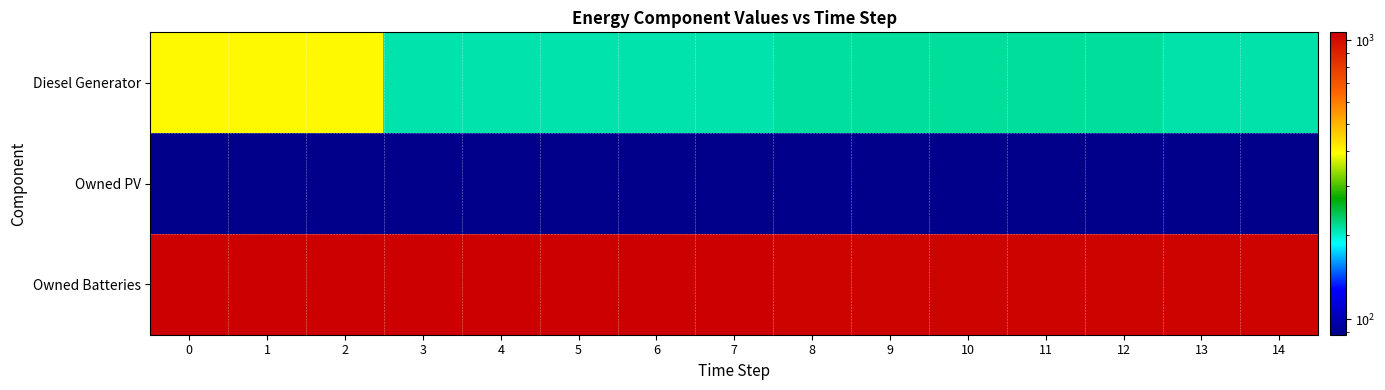

Which series has the largest total across all categories?

Owned Batteries